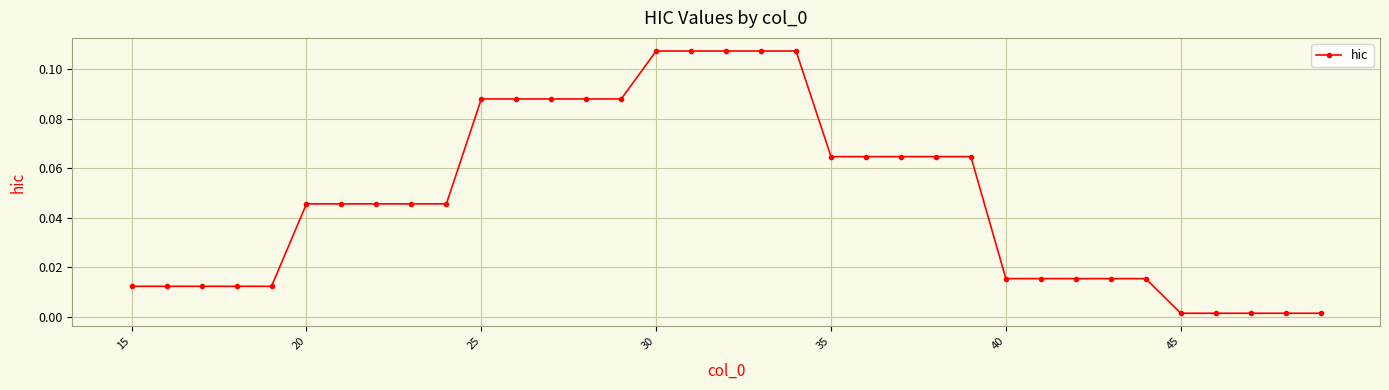

What is the sum of all values?

1.7